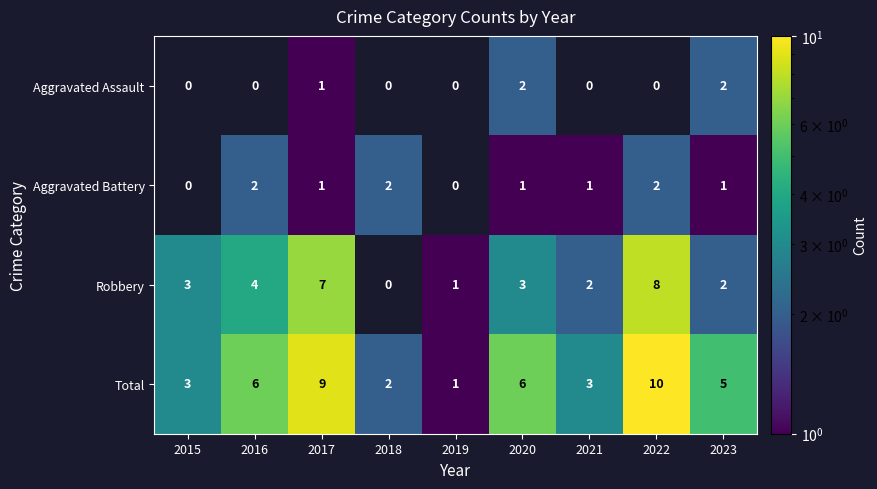

The value of Robbery at 2019 is 1. True or false?

True